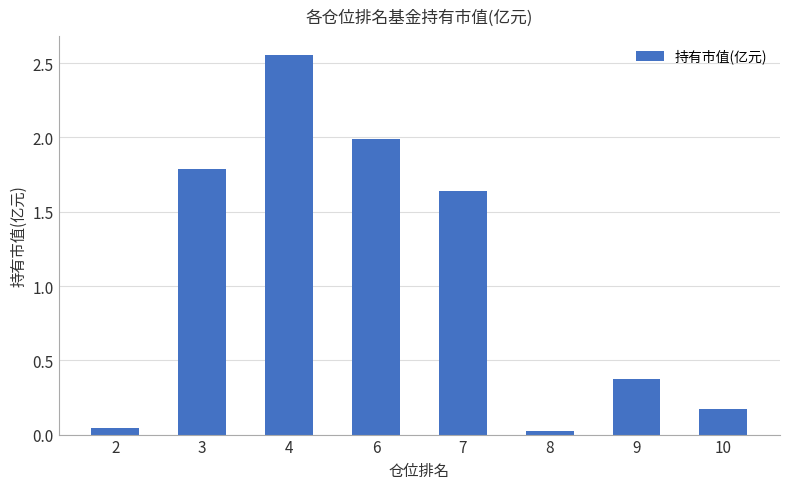

Which has a higher value, 2 or 3?

3